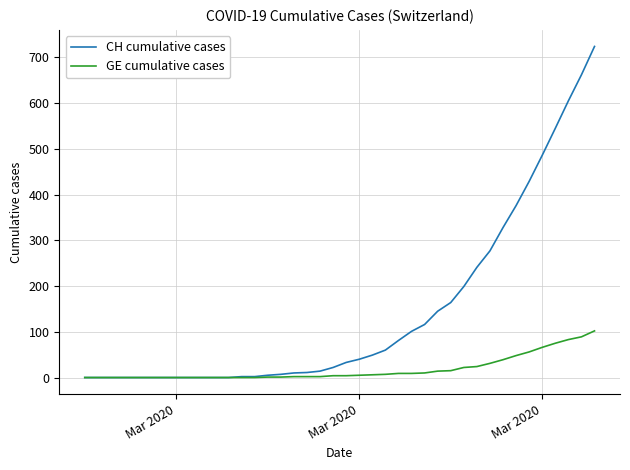

Which series has the widest spread of values?

CH cumulative cases